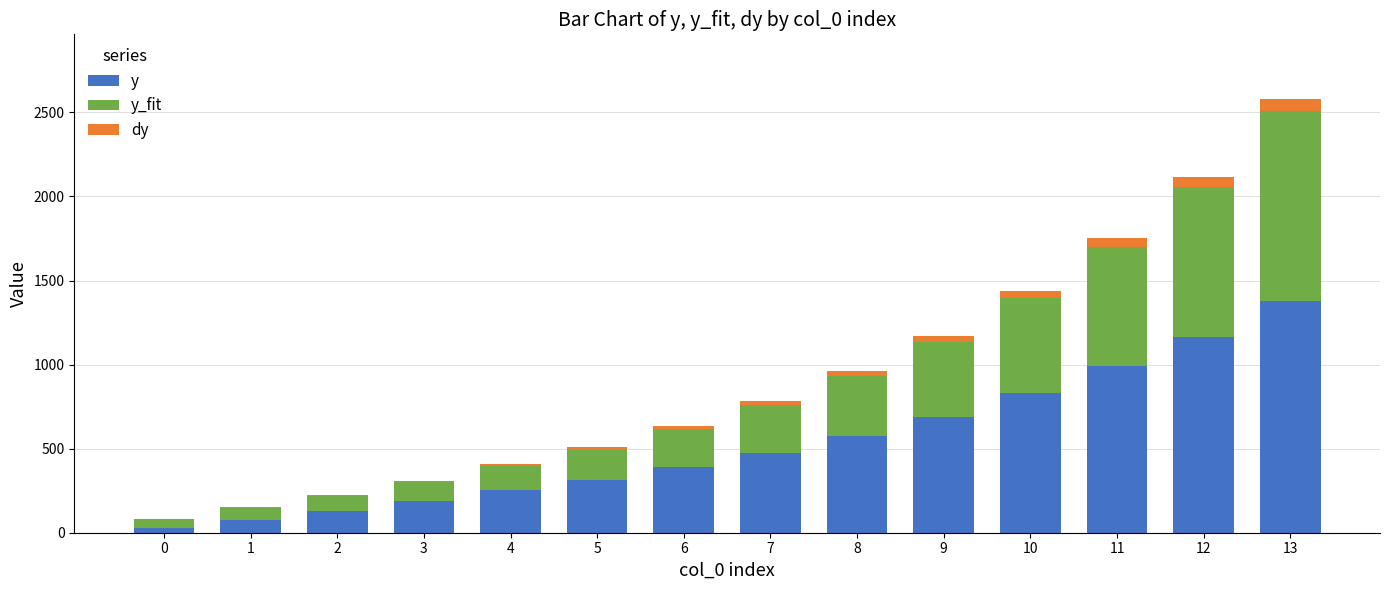

At which category is the sum across all series the highest?

13